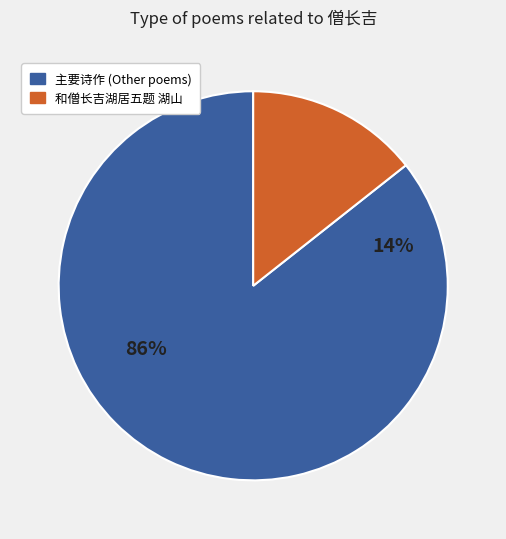

Do 和僧长吉湖居五题 湖山 and 和僧长吉湖居五题 其四 风笛 together represent more than half of the pie?

No